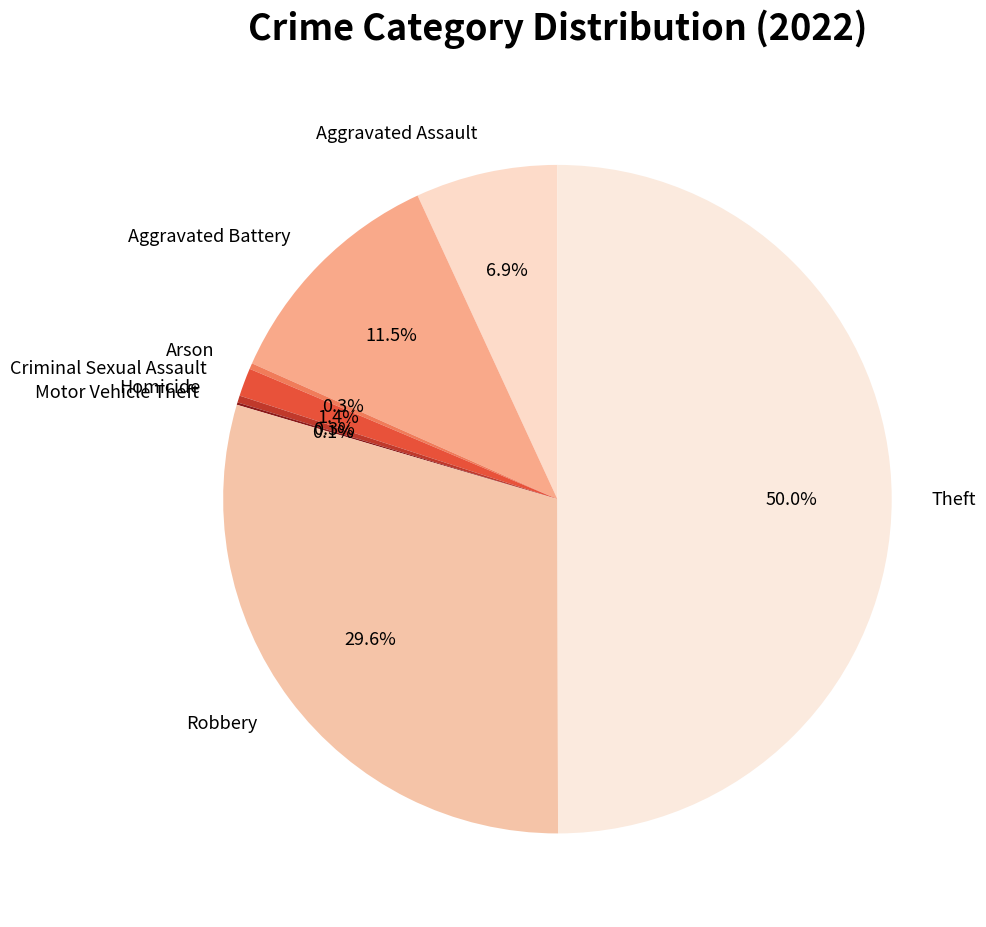

Does Arson represent more than half of the total?

No